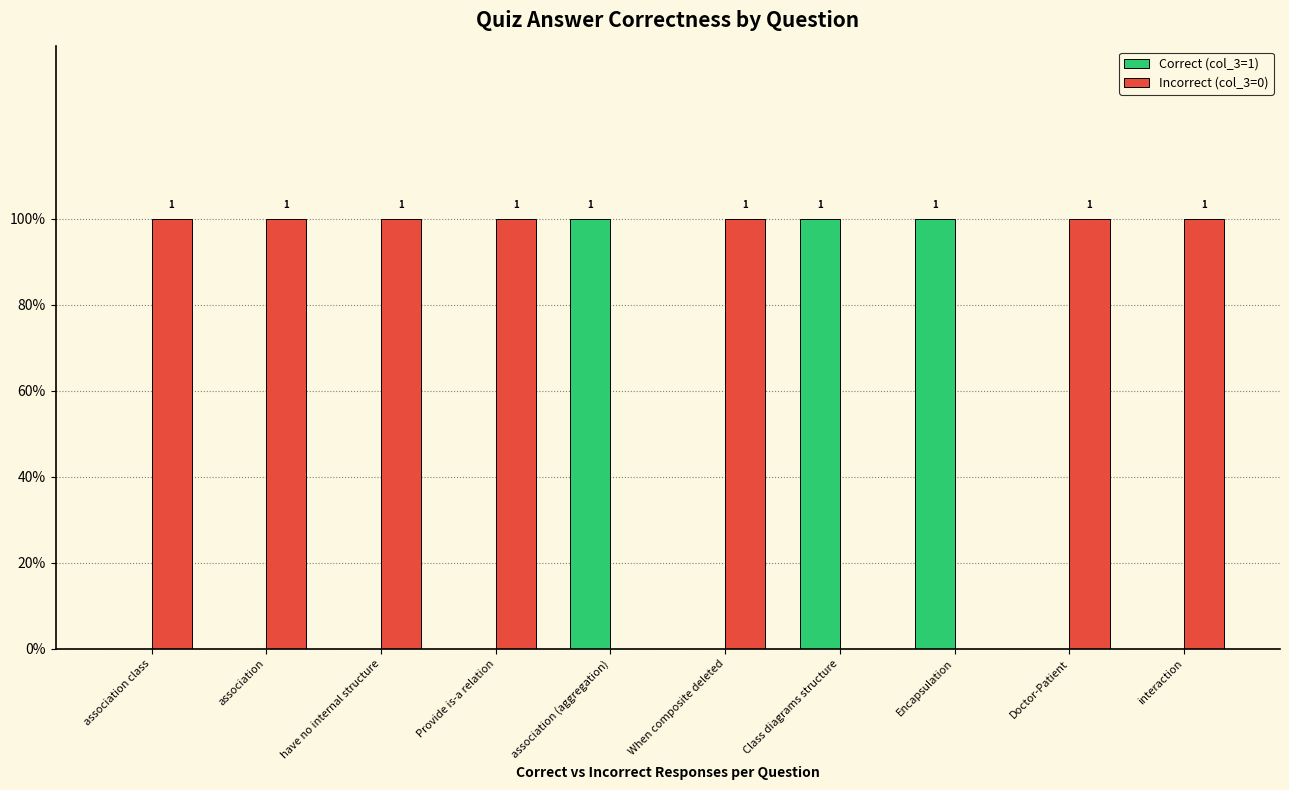

Is the value of Correct (col_3=1) at association class greater than the value of Incorrect (col_3=0) at association?

No